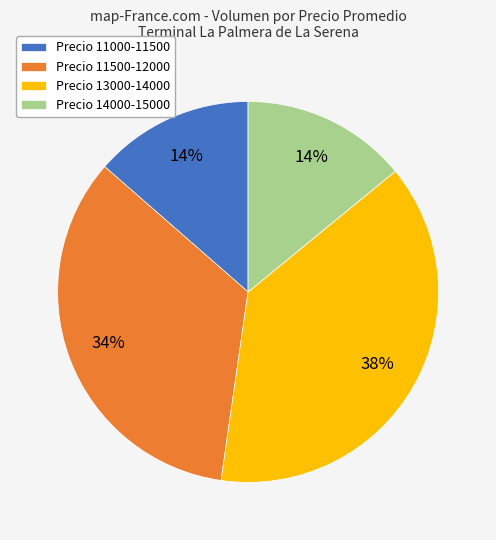

Combined, do Precio 13000-14000 and Precio 11500-12000 account for over 50%?

Yes